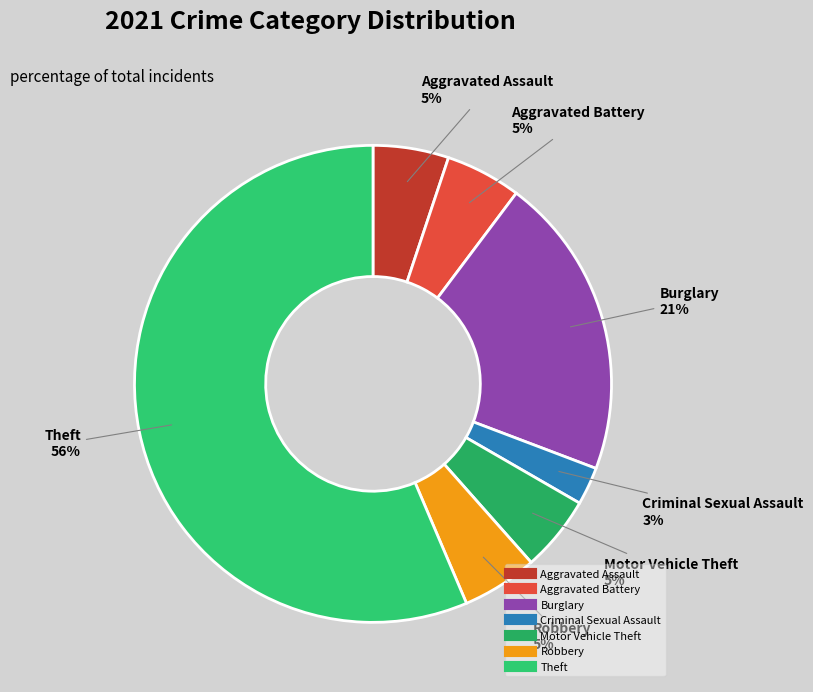

Approximately how many times larger is the value at Aggravated Assault compared to Aggravated Battery?

1.0